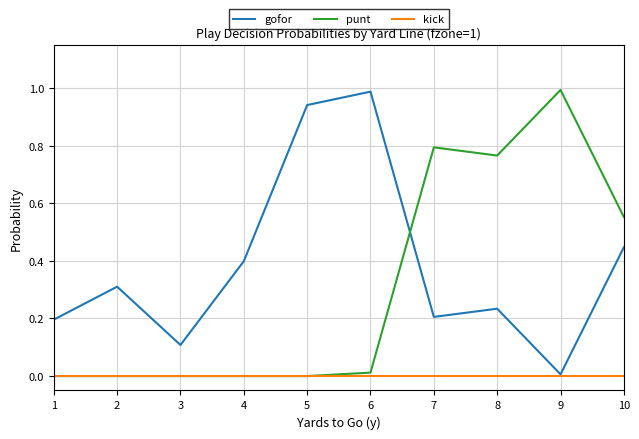

Is the value of punt at 10 greater than the value of gofor at 2?

Yes